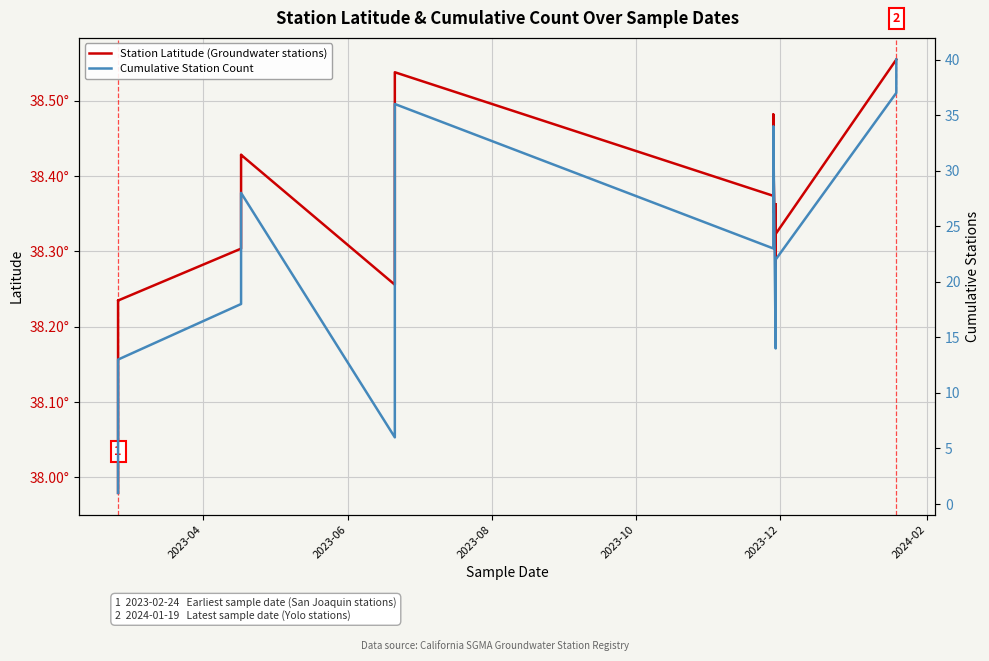

What is the difference between the maximum and minimum values in the Station Latitude (Groundwater stations) series?

0.6